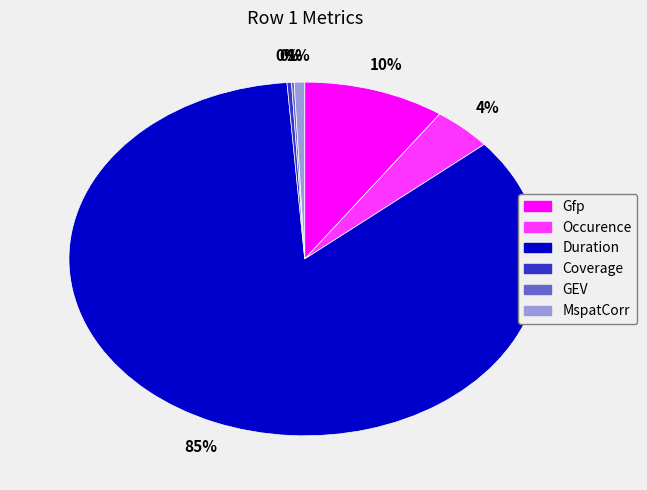

To the nearest percent, what percentage of the pie is Occurence?

4%